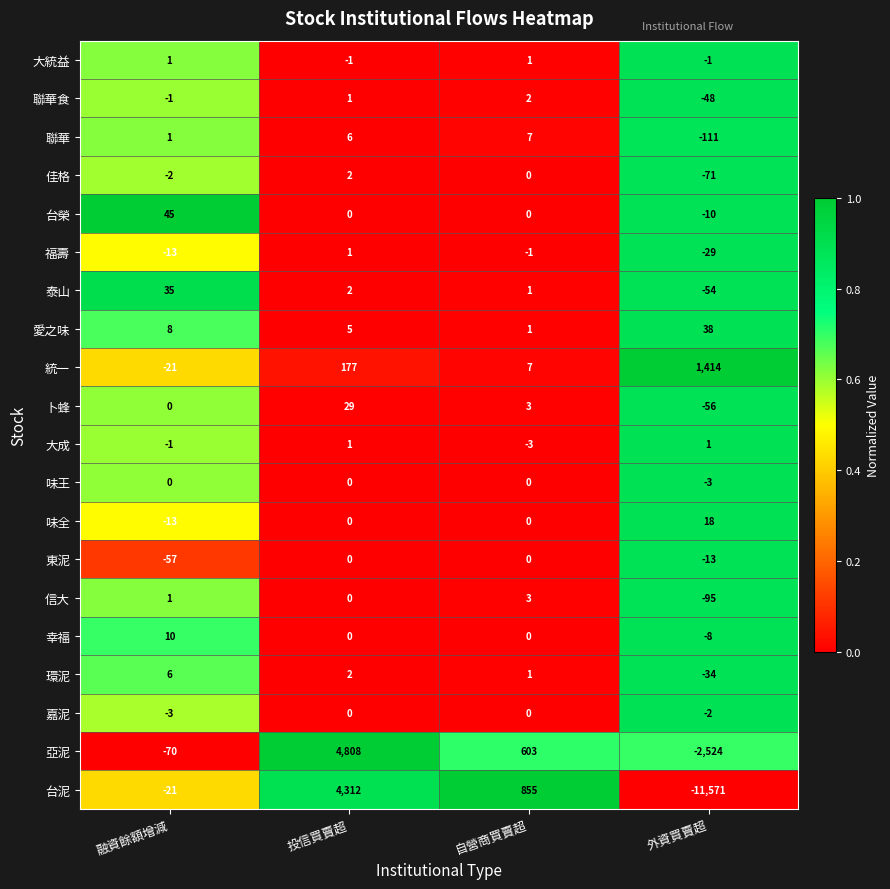

What is the sum of all 味全 values?

5